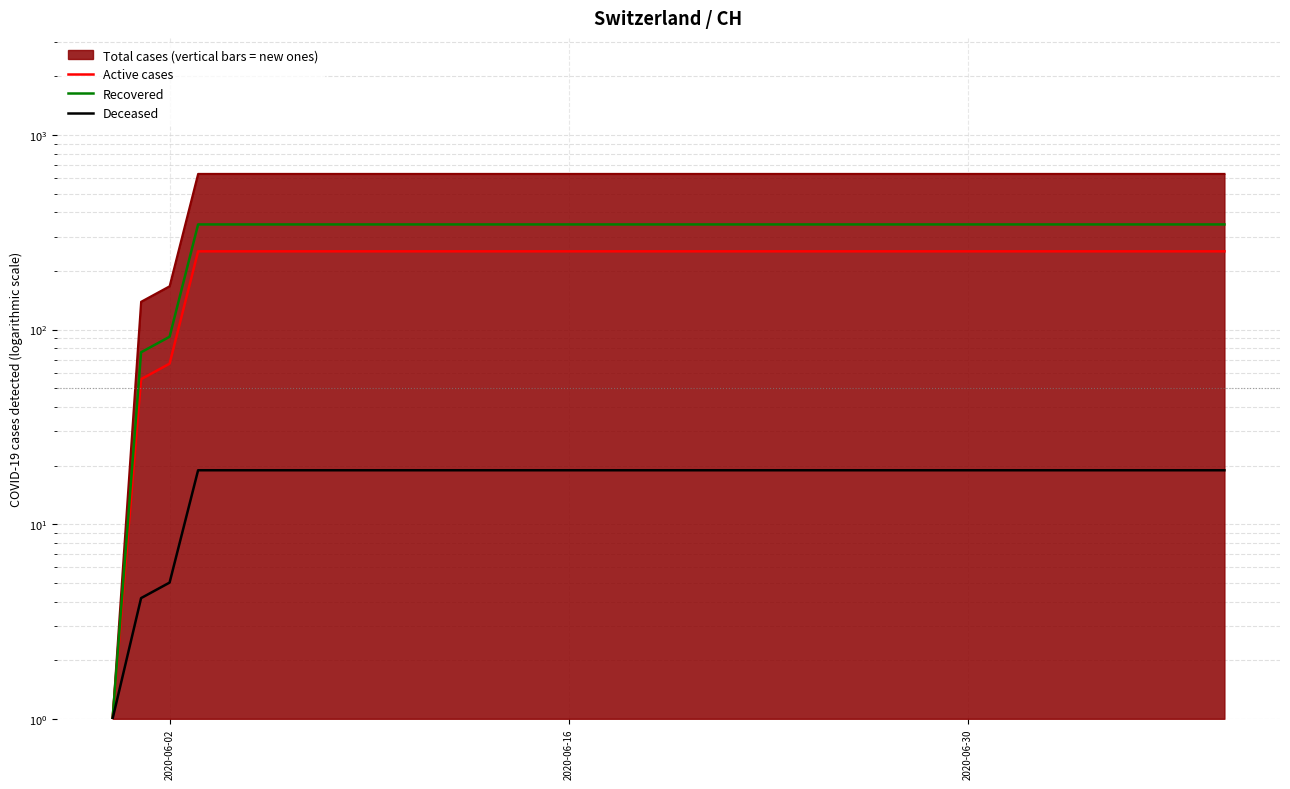

How many categories are shown in the chart?

40